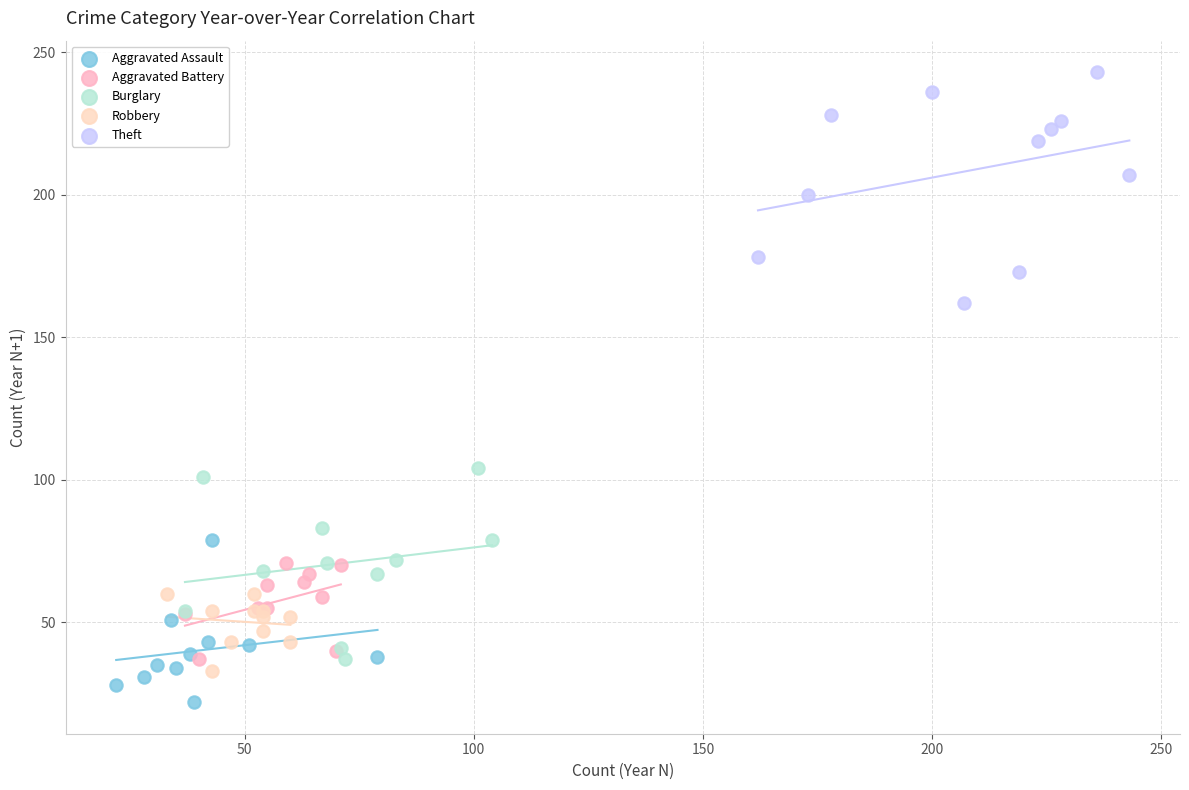

Which series reaches the maximum Y coordinate?

Theft